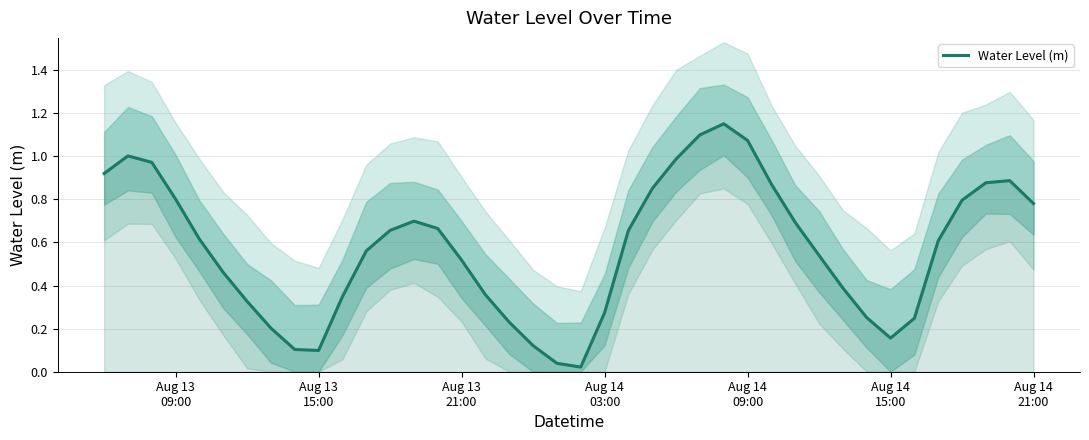

What is the greatest value displayed?

1.2